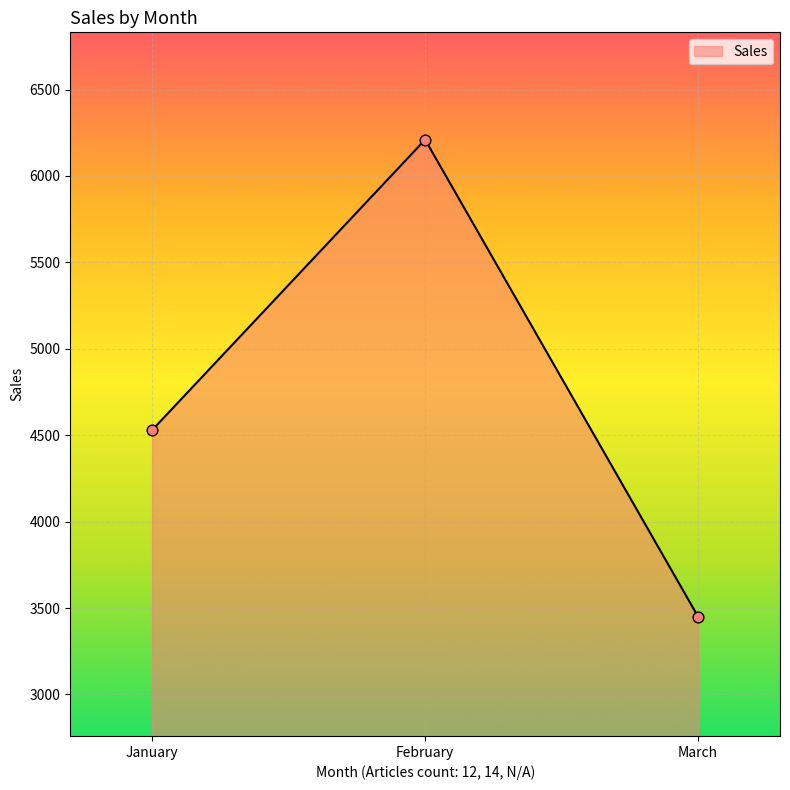

Approximately how many times larger is the value at February compared to January?

1.4